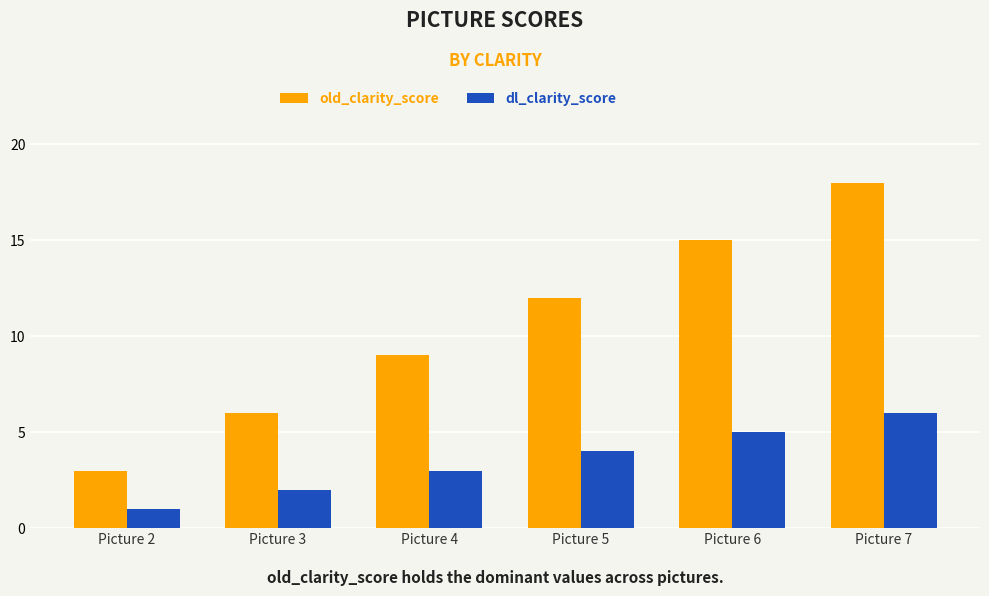

How many categories are shown in the chart?

6